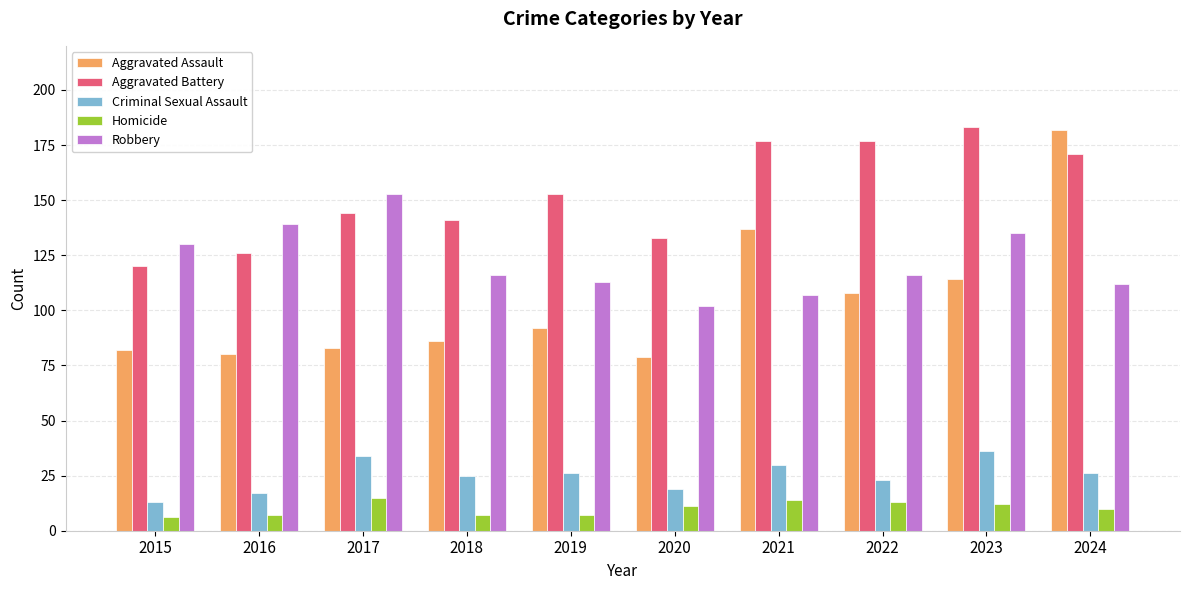

Which series has the largest total across all categories?

Aggravated Battery